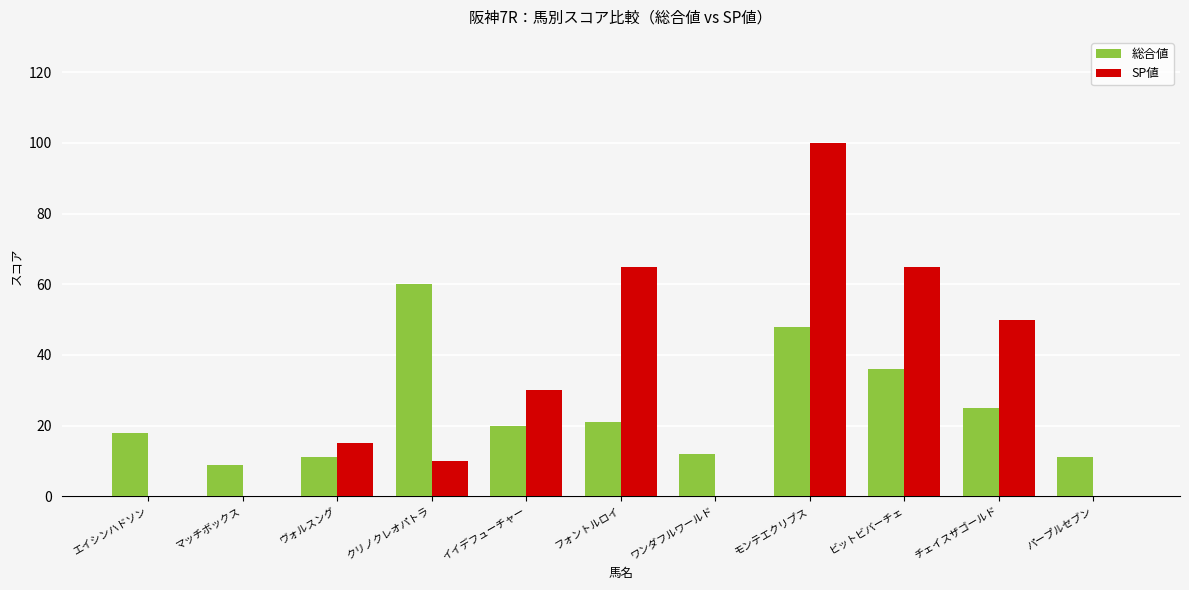

How many distinct data groups are displayed?

2